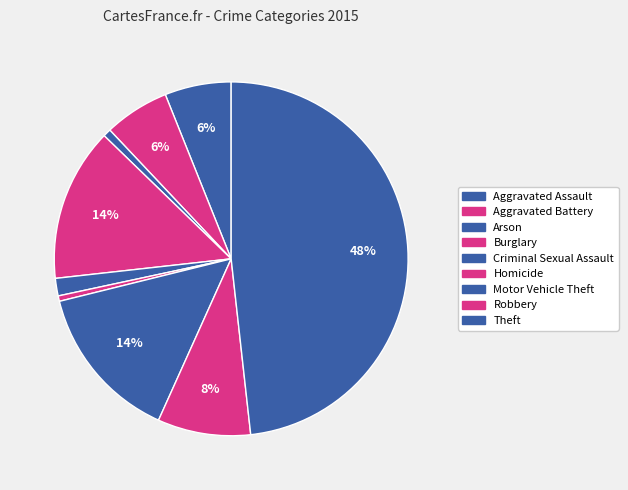

Do Burglary and Arson together represent more than half of the pie?

No